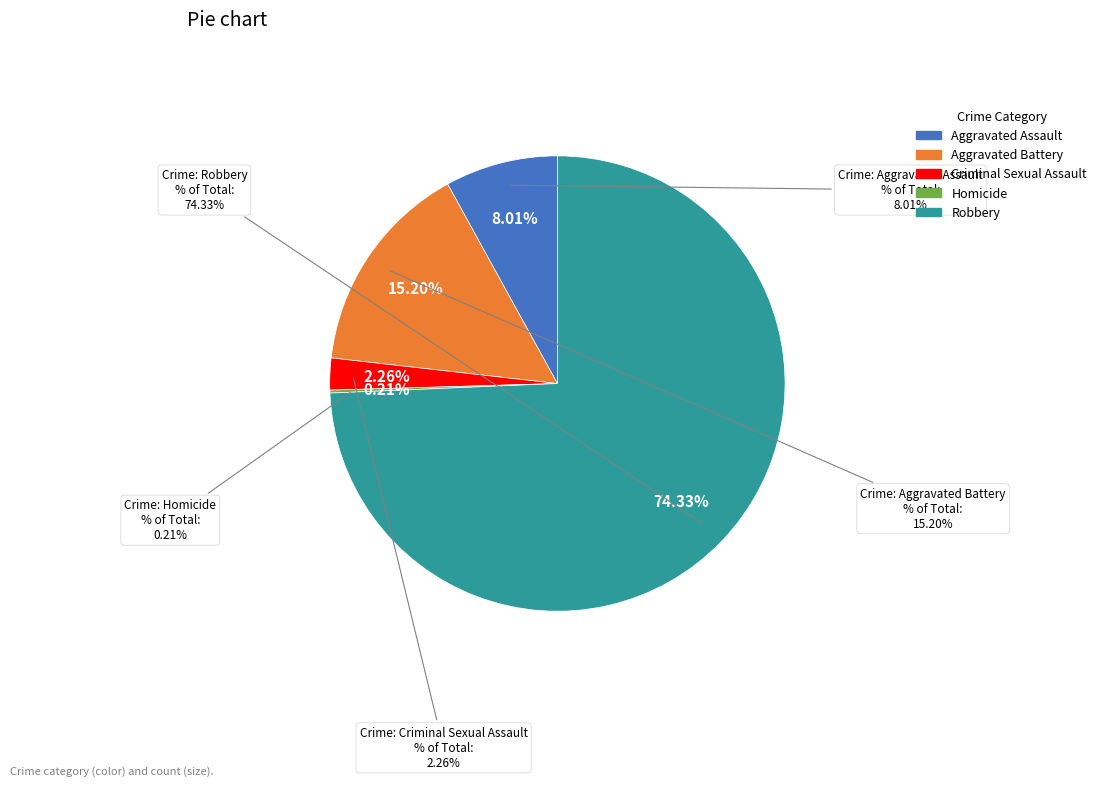

Which slice is the smallest?

Homicide